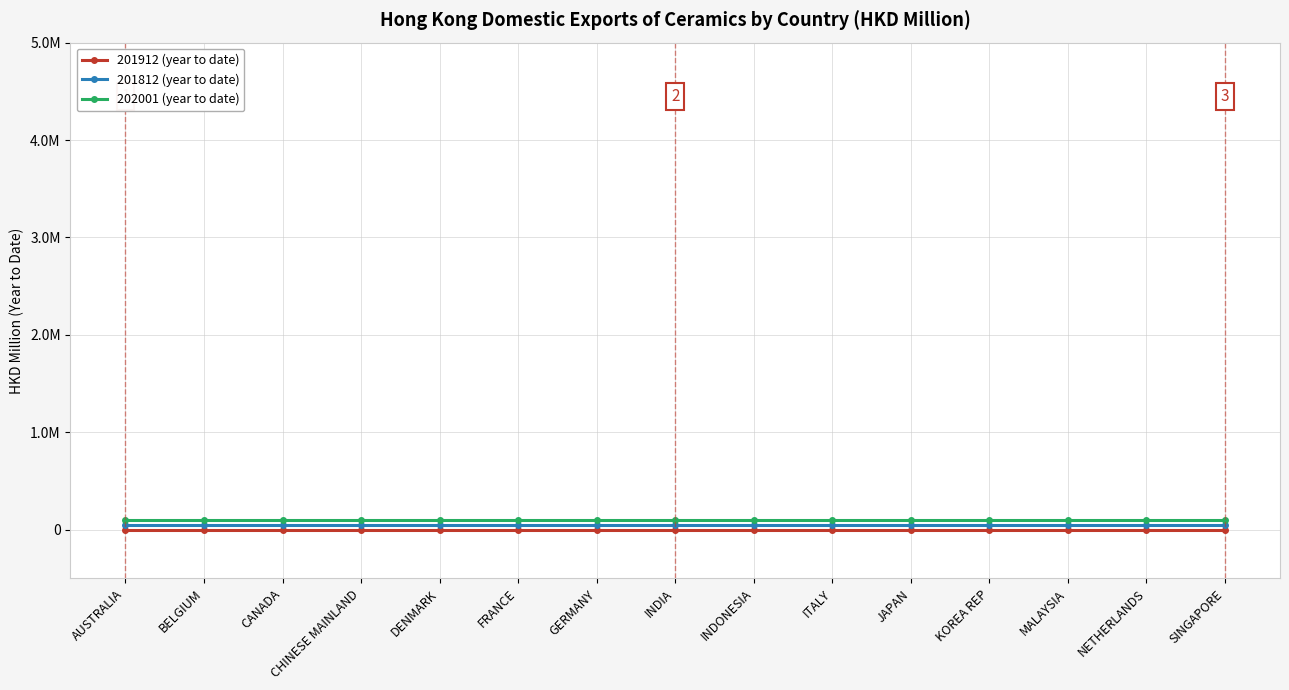

Reading right to left, extract all data points from this chart.

201912 (year to date): SINGAPORE=0.0	NETHERLANDS=0.0	MALAYSIA=0.0	KOREA REP=0.0	JAPAN=0.0	ITALY=0.0	INDONESIA=0.0	INDIA=0.0	GERMANY=0.0	FRANCE=0.0	DENMARK=0.0	CHINESE MAINLAND=0.0	CANADA=0.0	BELGIUM=0.0	AUSTRALIA=0.0
201812 (year to date): SINGAPORE=0.1	NETHERLANDS=0.1	MALAYSIA=0.1	KOREA REP=0.1	JAPAN=0.1	ITALY=0.1	INDONESIA=0.1	INDIA=0.1	GERMANY=0.1	FRANCE=0.1	DENMARK=0.1	CHINESE MAINLAND=0.1	CANADA=0.1	BELGIUM=0.1	AUSTRALIA=0.1
202001 (year to date): SINGAPORE=0.1	NETHERLANDS=0.1	MALAYSIA=0.1	KOREA REP=0.1	JAPAN=0.1	ITALY=0.1	INDONESIA=0.1	INDIA=0.1	GERMANY=0.1	FRANCE=0.1	DENMARK=0.1	CHINESE MAINLAND=0.1	CANADA=0.1	BELGIUM=0.1	AUSTRALIA=0.1